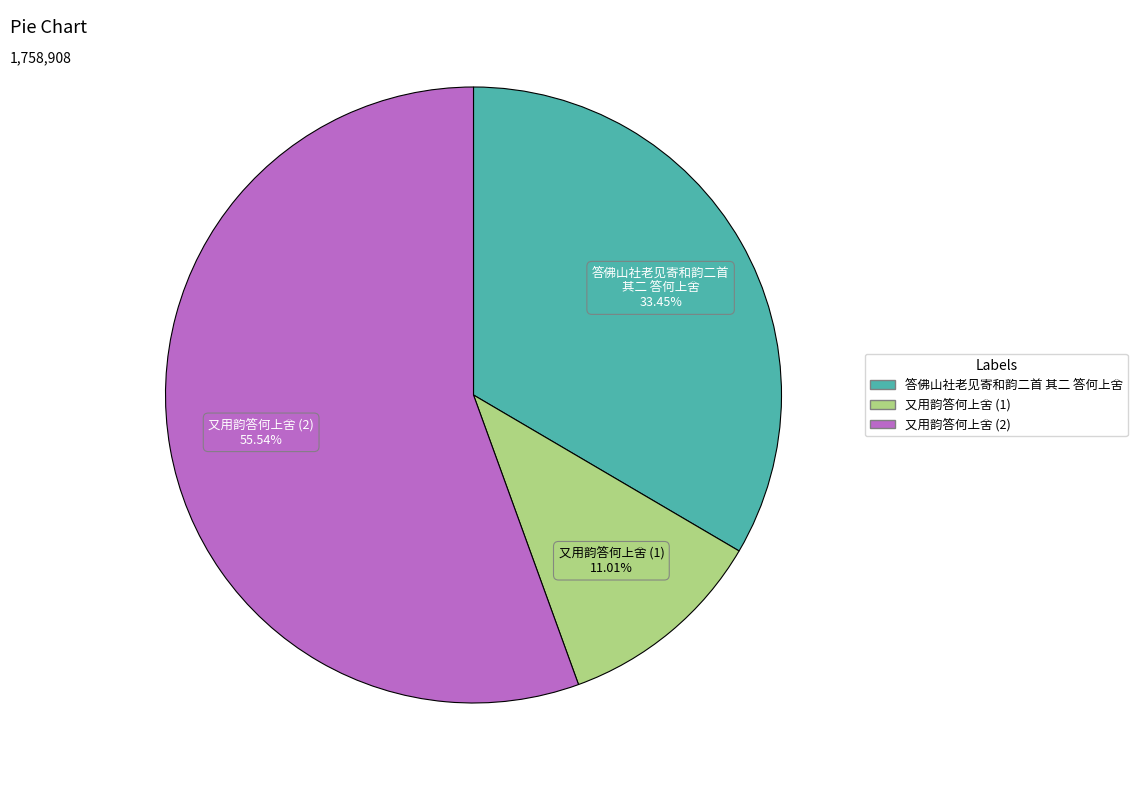

Is there any slice that represents more than half of the pie?

Yes